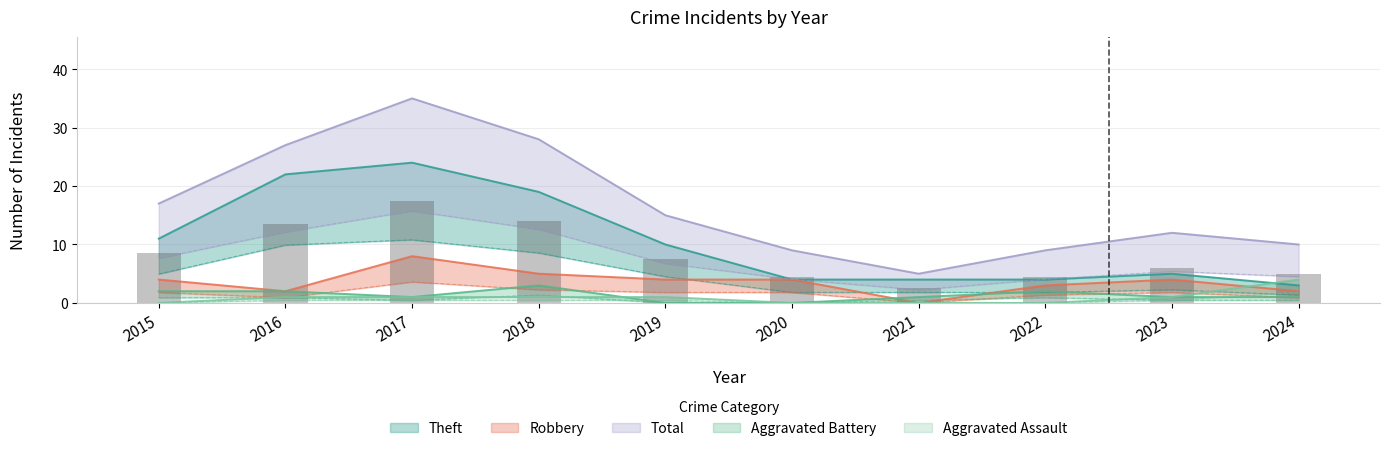

Rank the categories by Theft value from highest to lowest.

2017, 2016, 2018, 2015, 2019, 2023, 2020, 2021, 2022, 2024